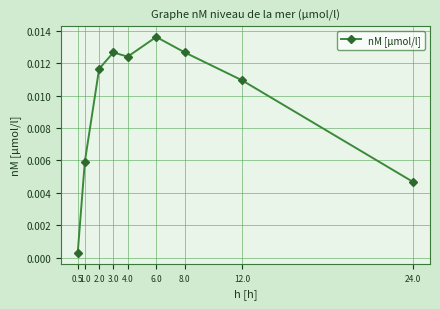

Where is the first local minimum?

4.0